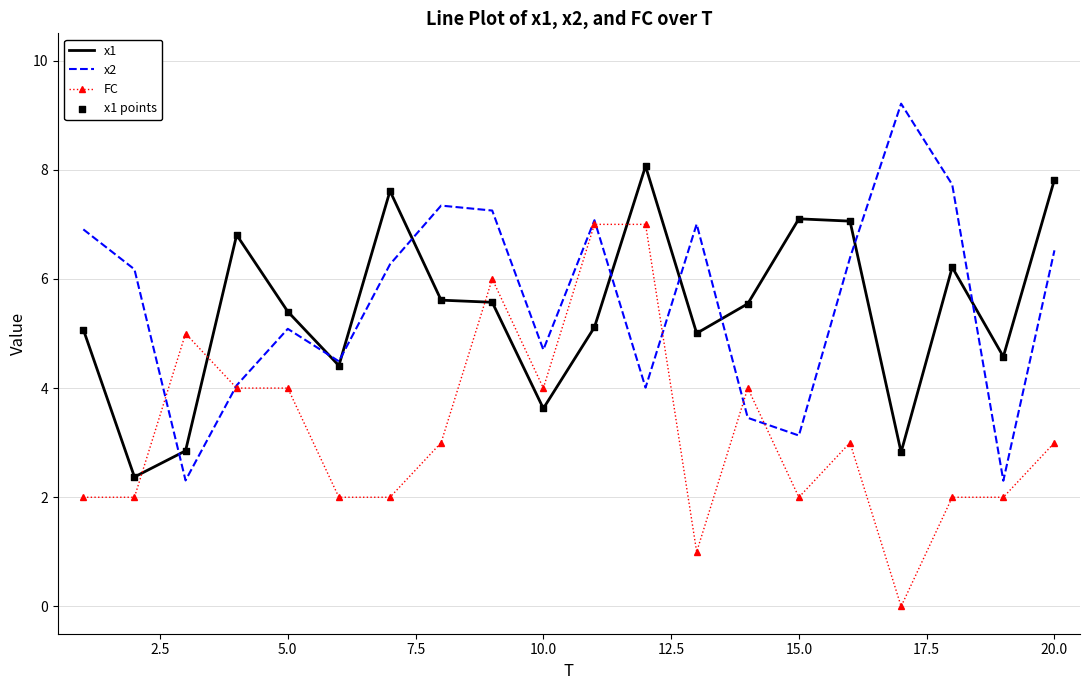

What is the highest value of the x1 series?

8.1